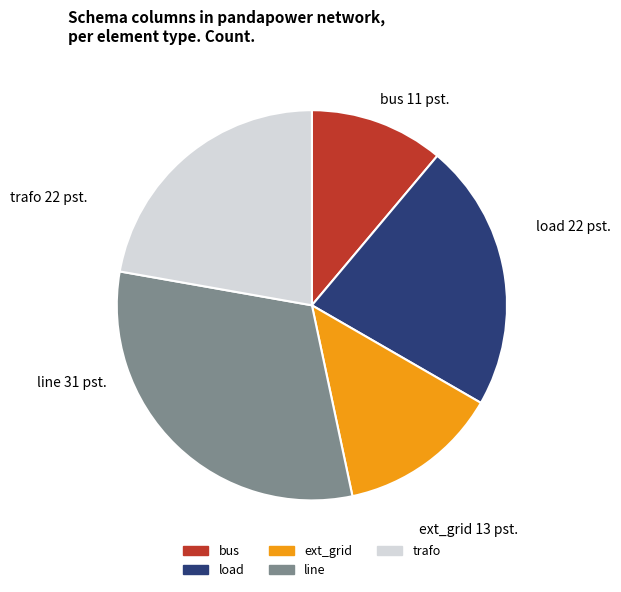

What is the largest slice in the pie chart?

line